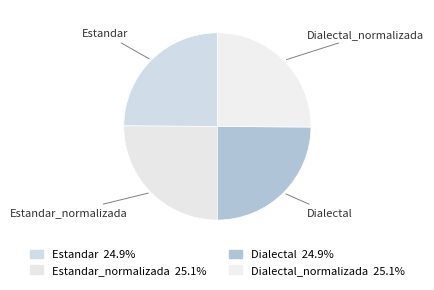

What is the ratio of the value at Estandar to the value at Dialectal_normalizada?

1.0